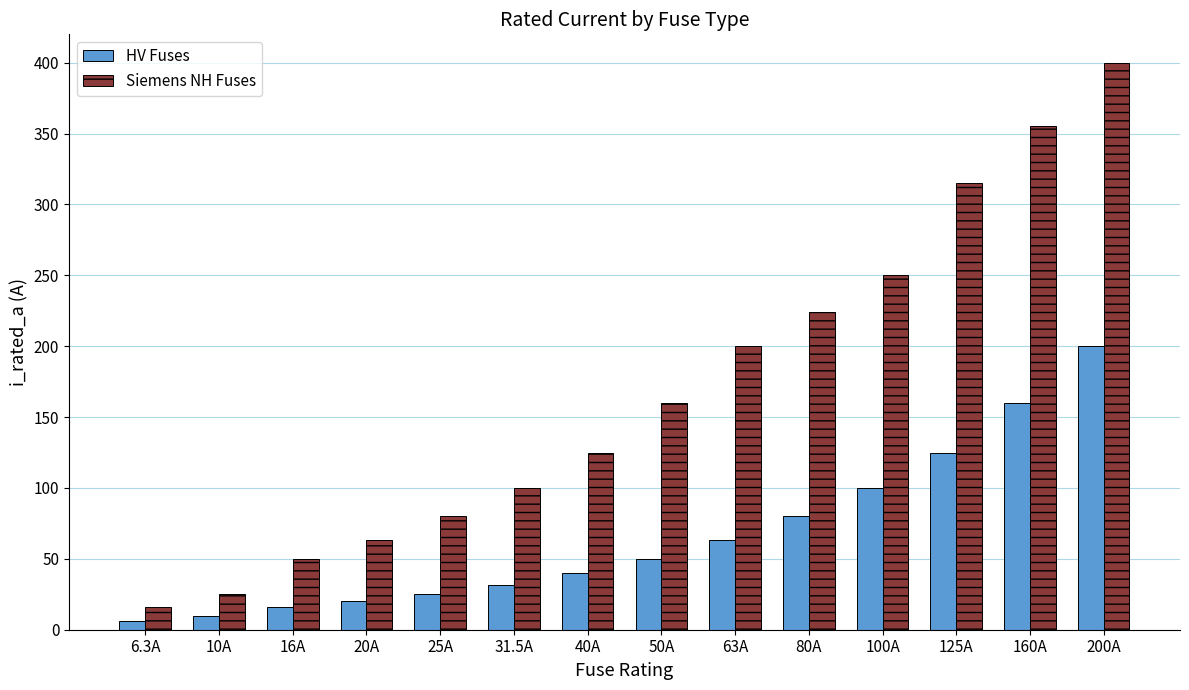

What is the average value of the HV Fuses series?

66.2